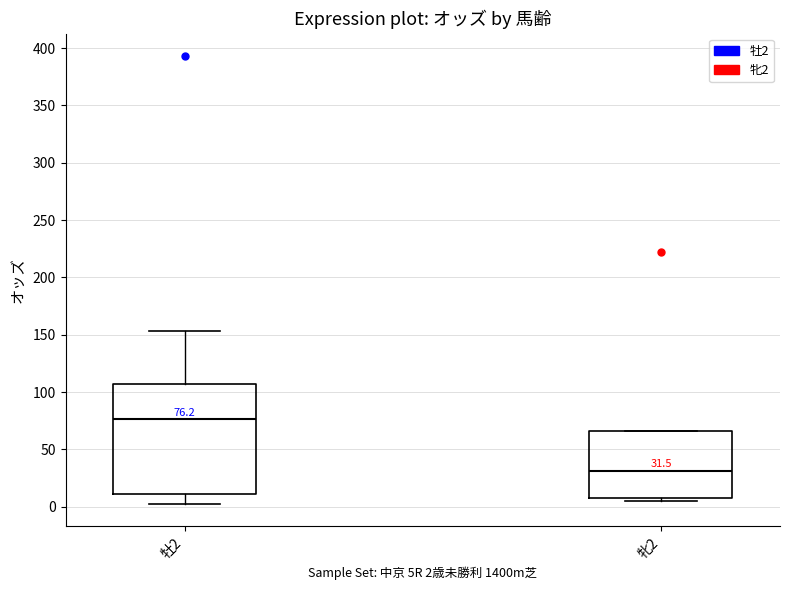

Which box is the tallest, from its lower edge to its upper edge?

牡2